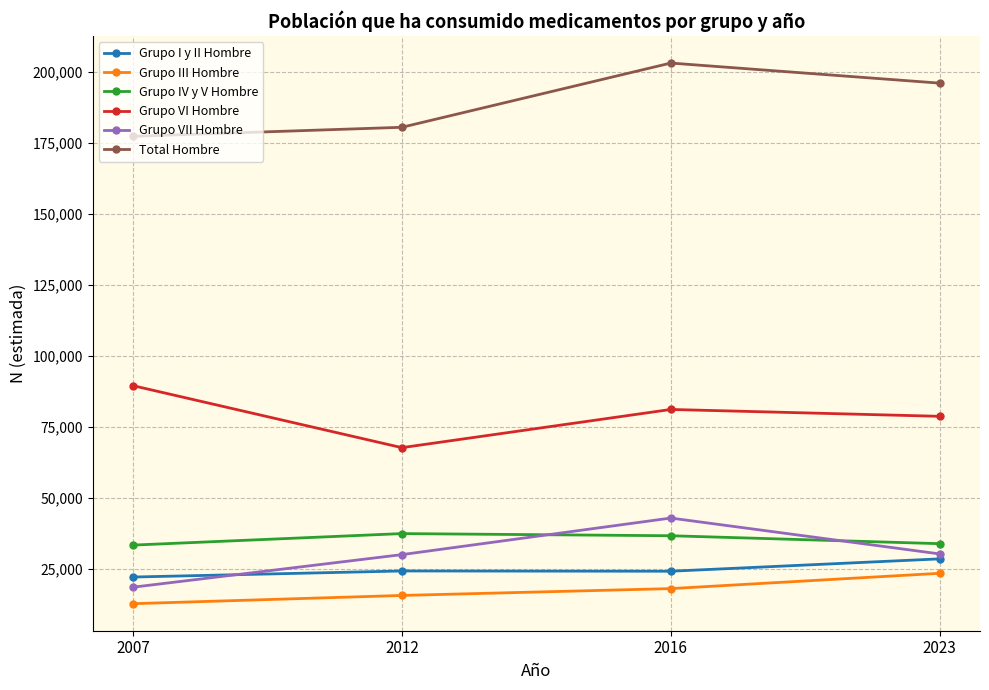

Where does the Total Hombre series first go above 196030?

2016